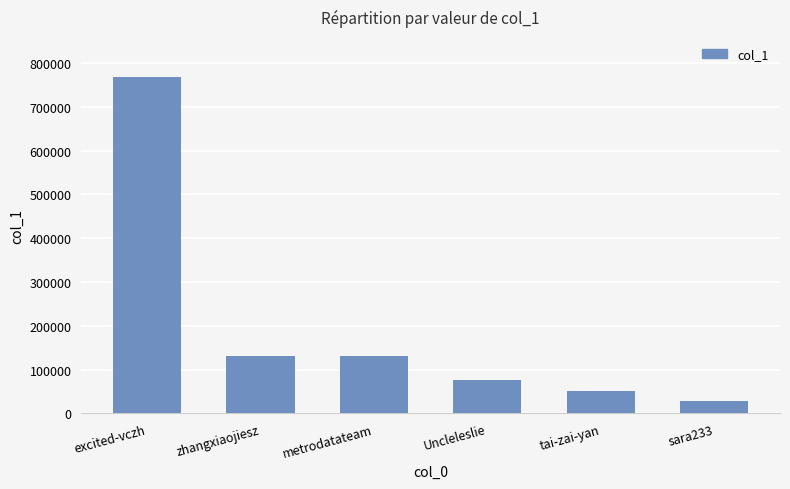

Does the chart contain stacked bars?

No